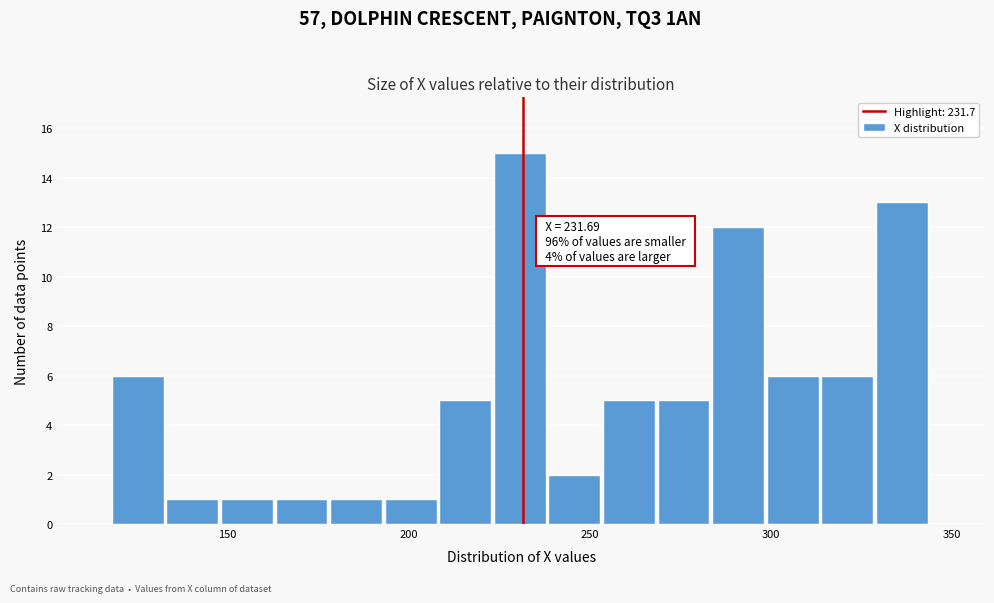

Around what value on the x-axis is the tallest bar? Give the approximate position of its centre, as read against the axis.

230